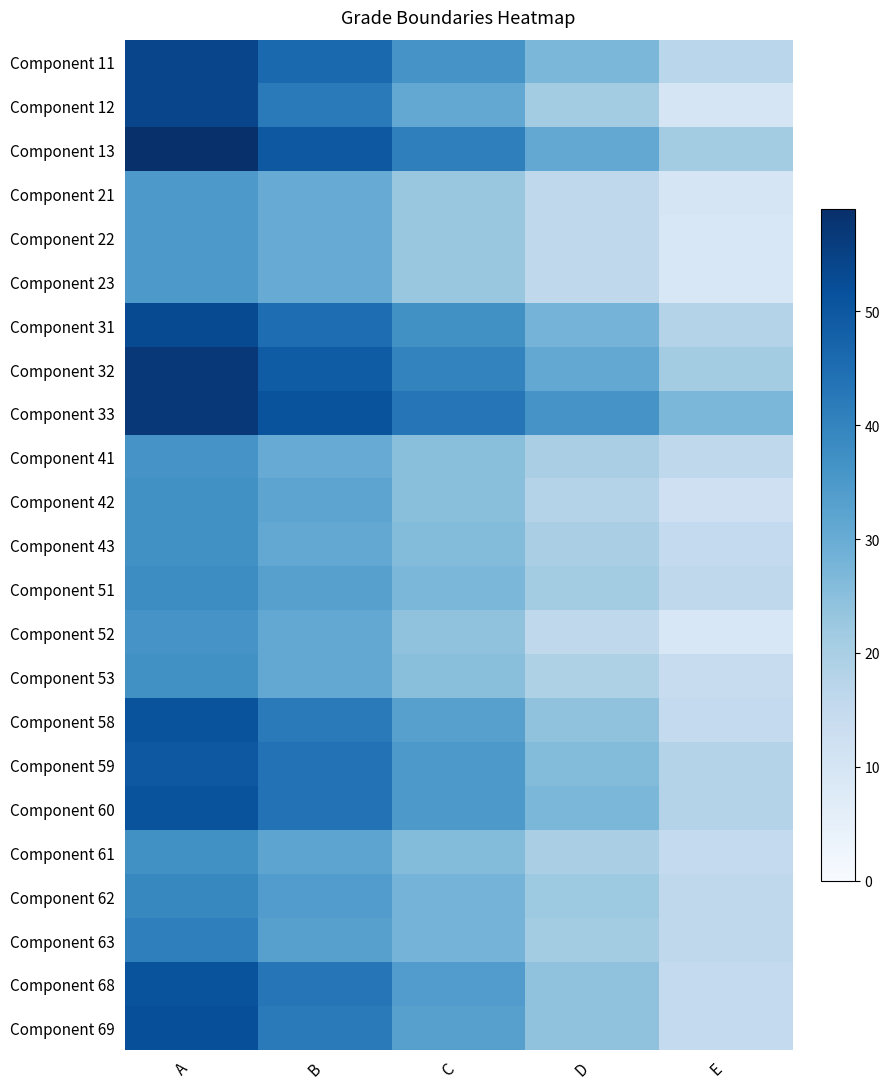

Rank the series by their maximum value, from highest to lowest.

Component 13, Component 32, Component 33, Component 11, Component 12, Component 31, Component 69, Component 58, Component 60, Component 68, Component 59, Component 63, Component 62, Component 51, Component 42, Component 43, Component 53, Component 61, Component 41, Component 52, Component 21, Component 22, Component 23